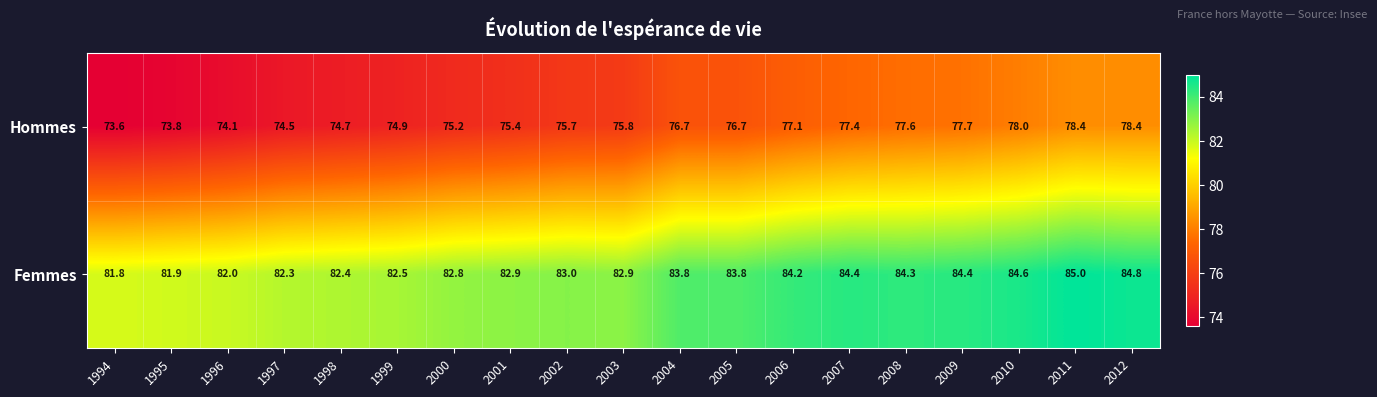

Is it true that Femmes equals 84.4 at 2007?

True